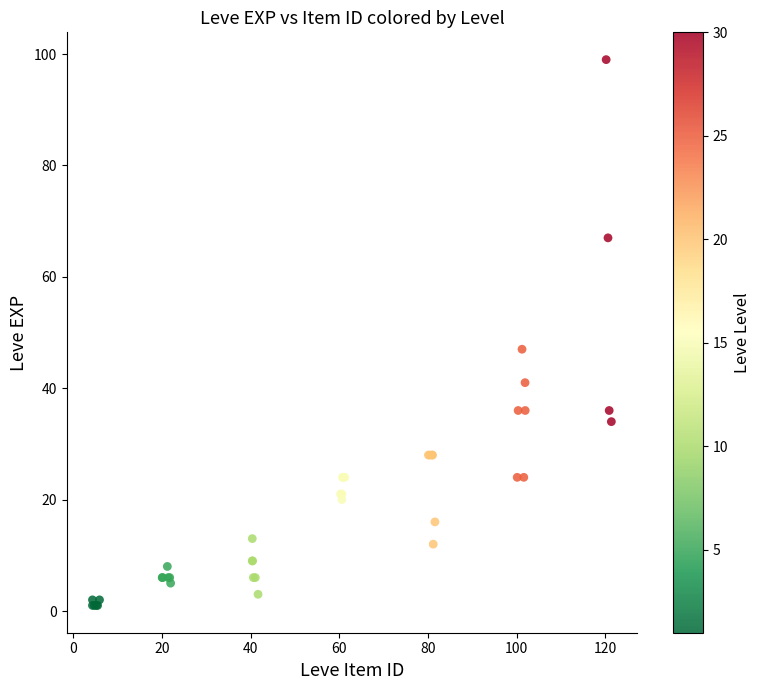

What Y value in the scatter plot is closest to 50?

47